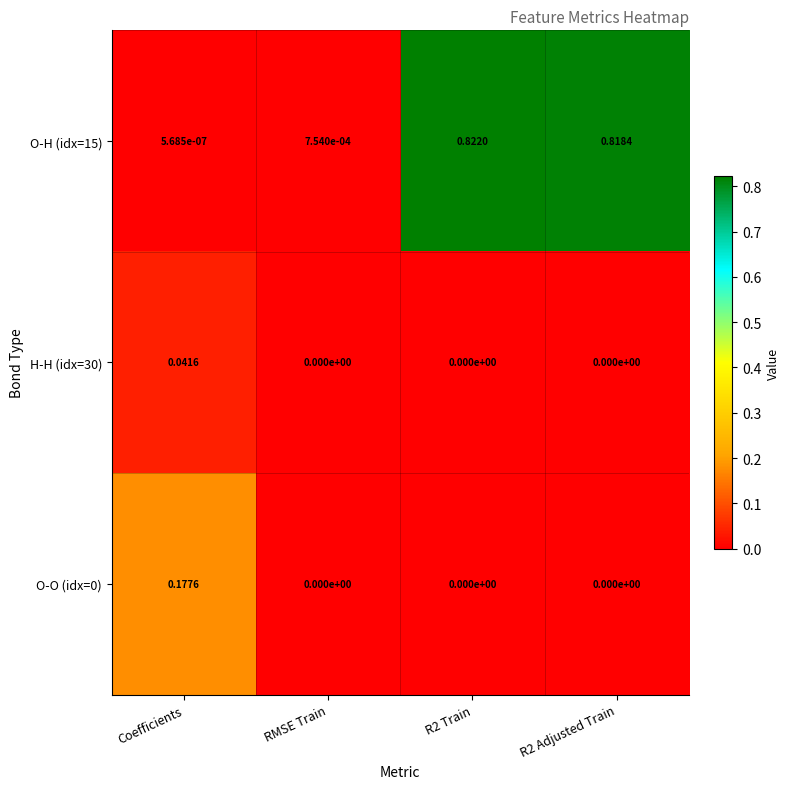

Which category has the highest value in the O-O (idx=0) series?

Coefficients